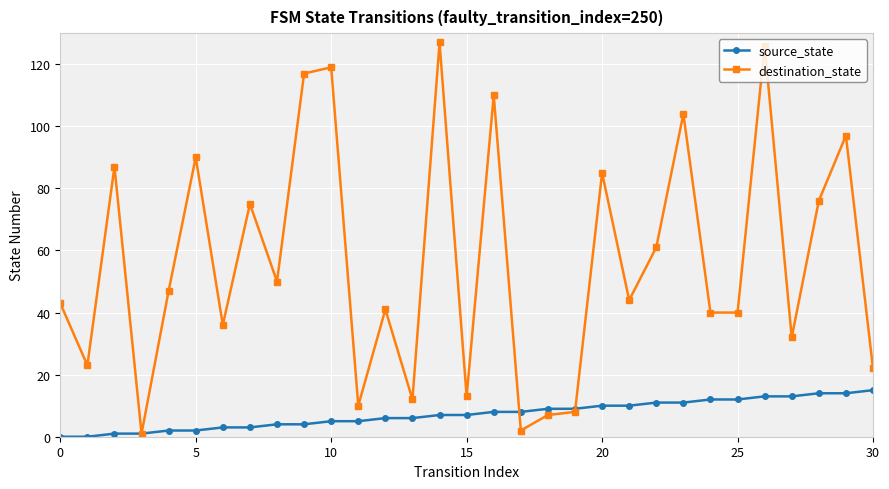

How many data points does each series have?

31